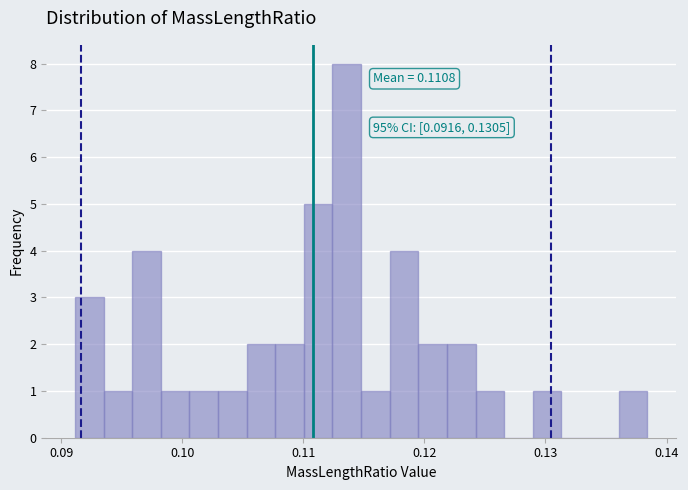

Around what value on the x-axis is the tallest bar? Give the approximate position of its centre, as read against the axis.

0.114